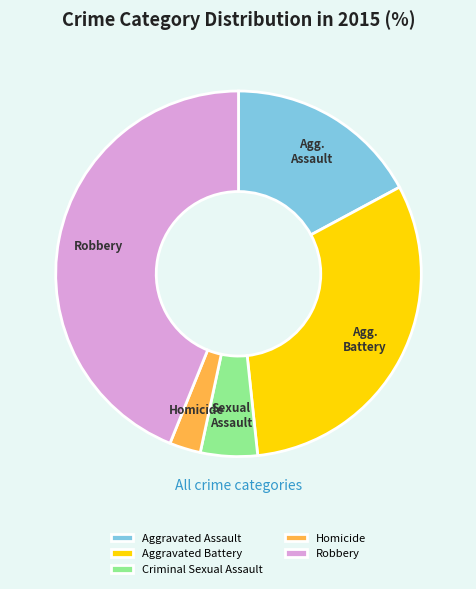

Is it true that Aggravated Assault is 4% of the pie?

False